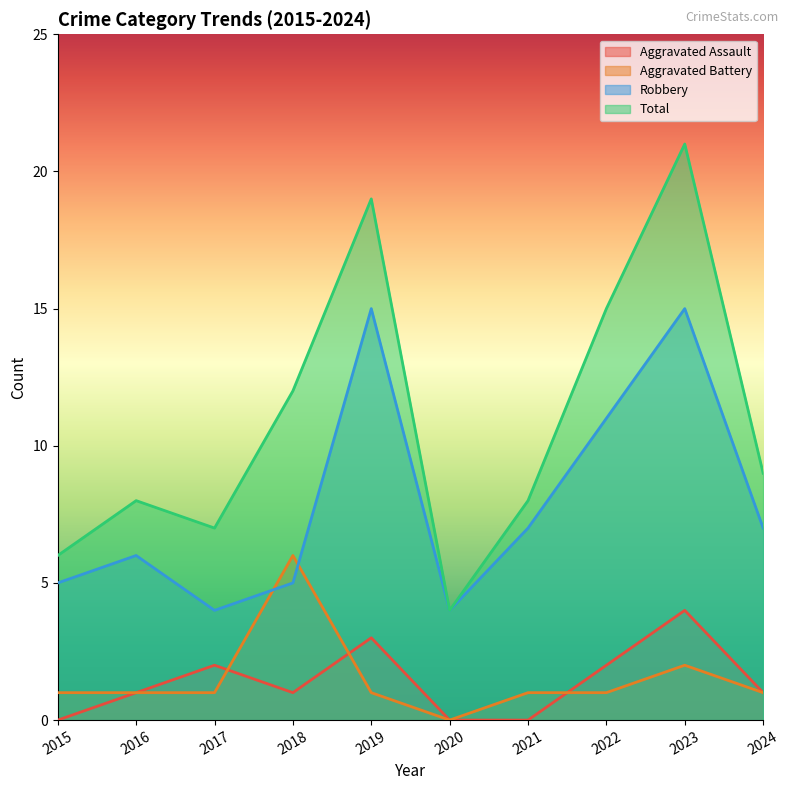

At which label is Total closest to 12?

2018